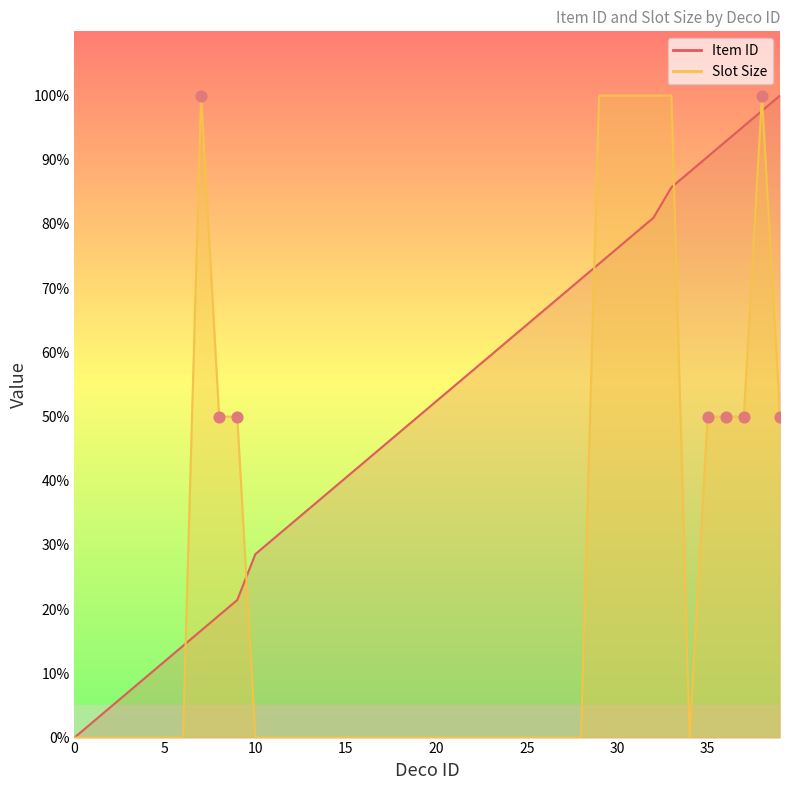

What is the total value across all series at 37?

145.2